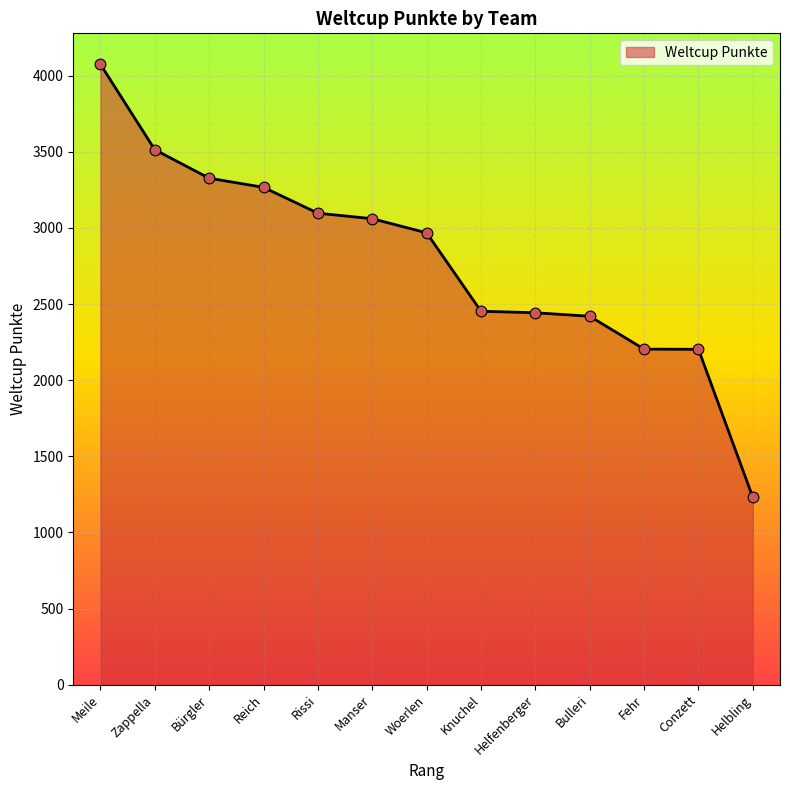

Which has a higher value, Rissi or Knuchel?

Rissi